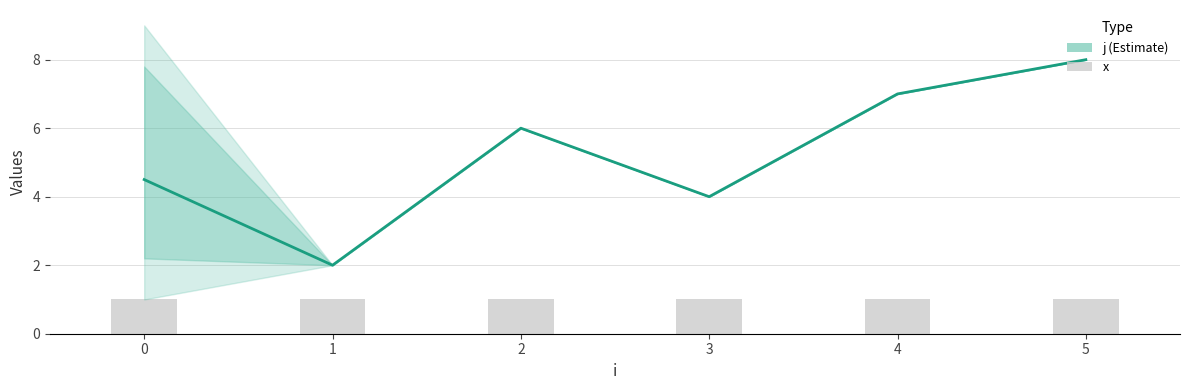

Is the value of x at 1 greater than the value of j (Estimate) at 3?

No